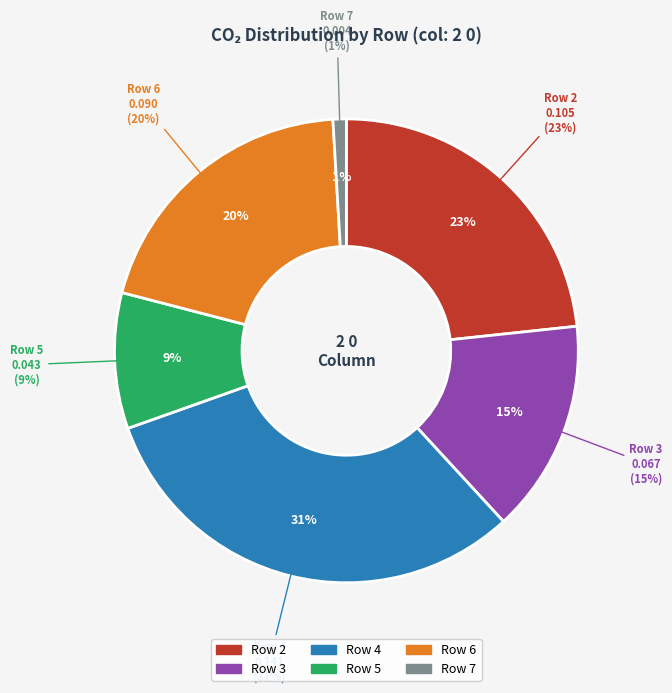

How many segments does this pie chart have?

6